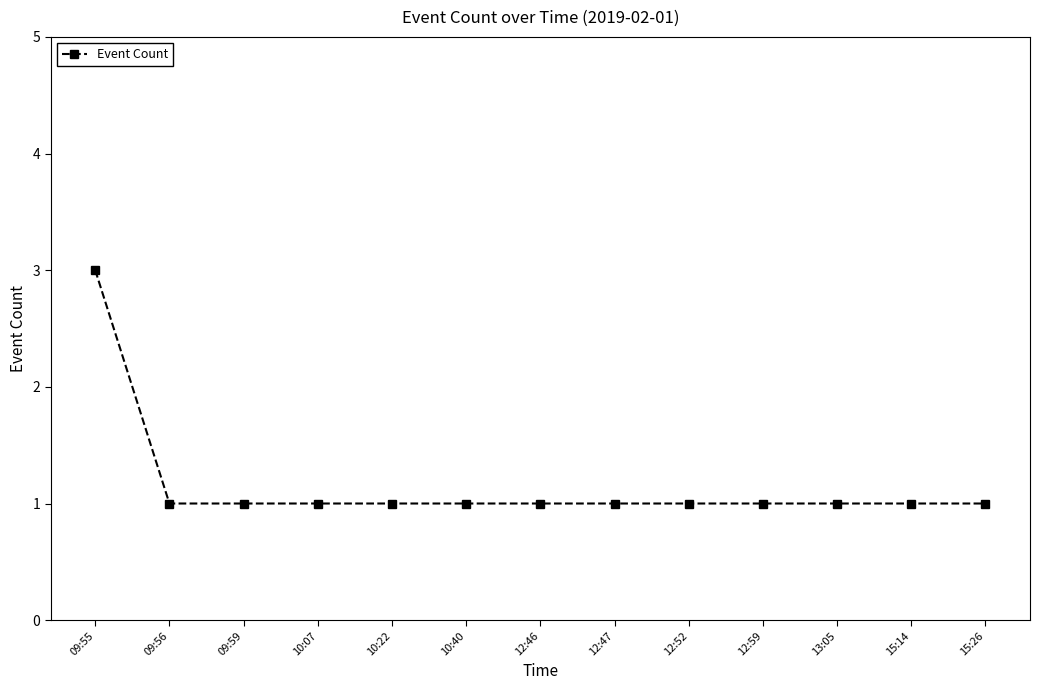

What is the label of the 2nd point from the right?

15:14